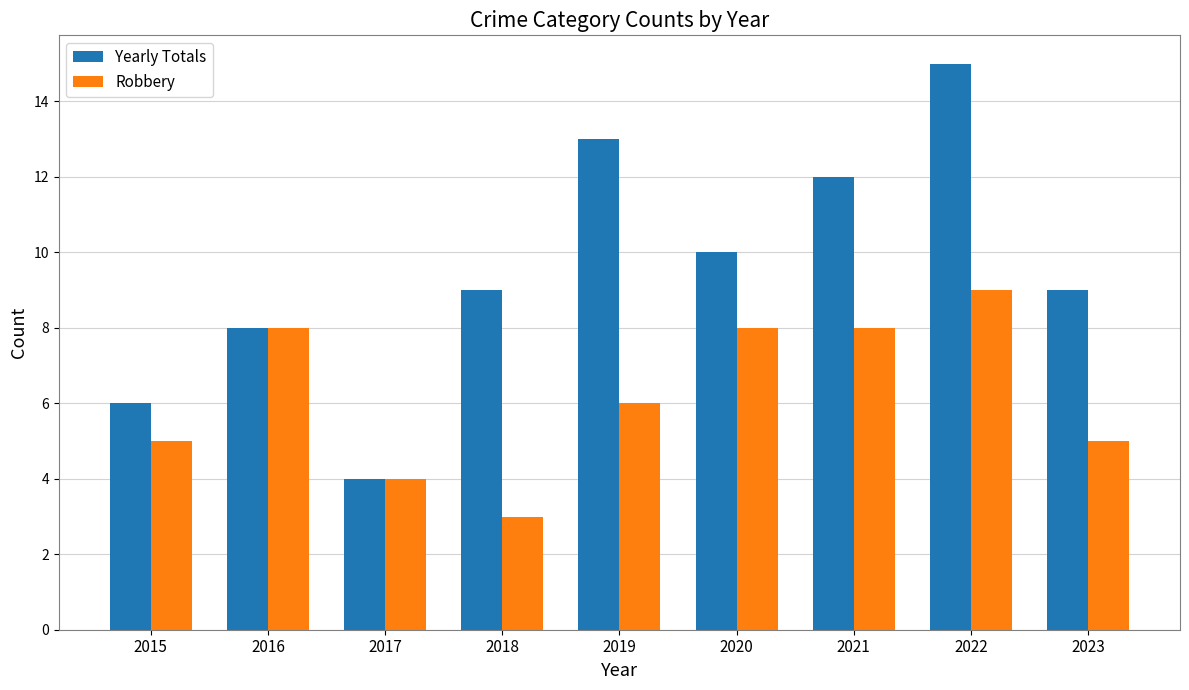

What is the average value of the Robbery series?

6